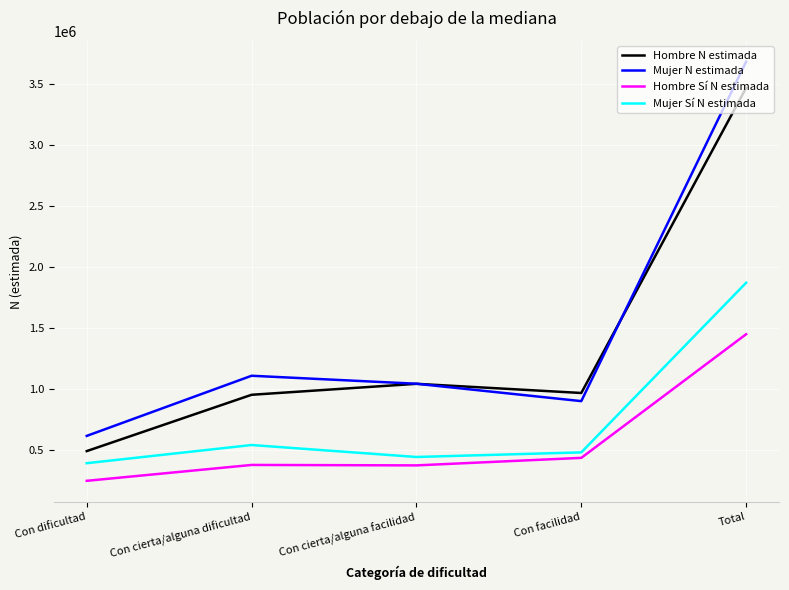

Does the chart have visible grid lines?

Yes